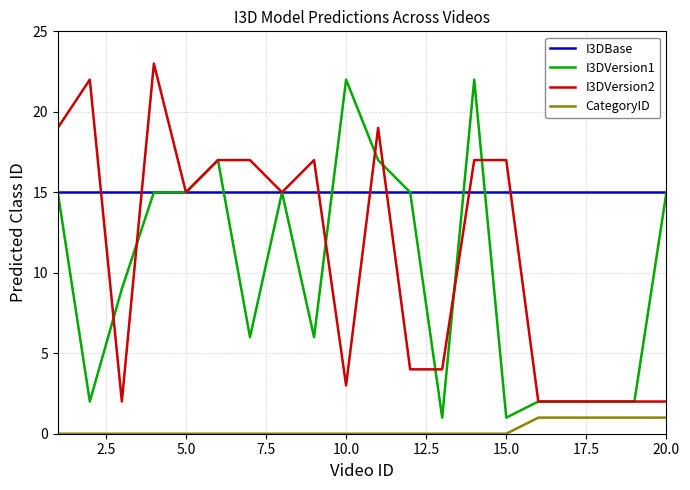

True or false: CategoryID and I3DVersion1 intersect in this chart.

False